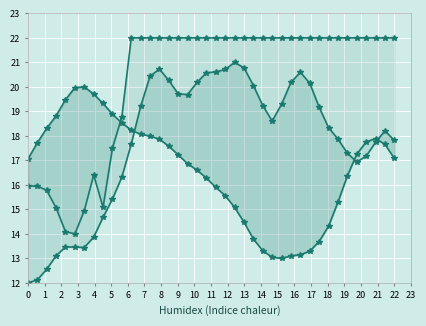

Where is the first local maximum for regInflation_rawZScore?

4